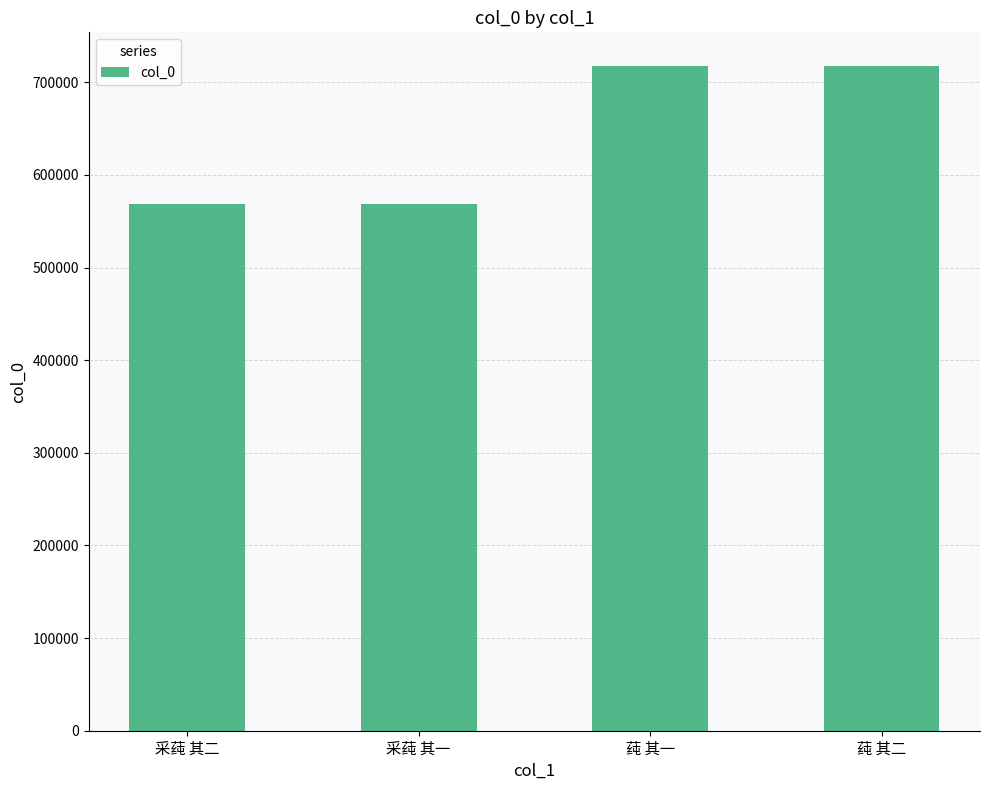

Approximately how many times larger is the value at 采莼 其二 compared to 采莼 其一?

1.0